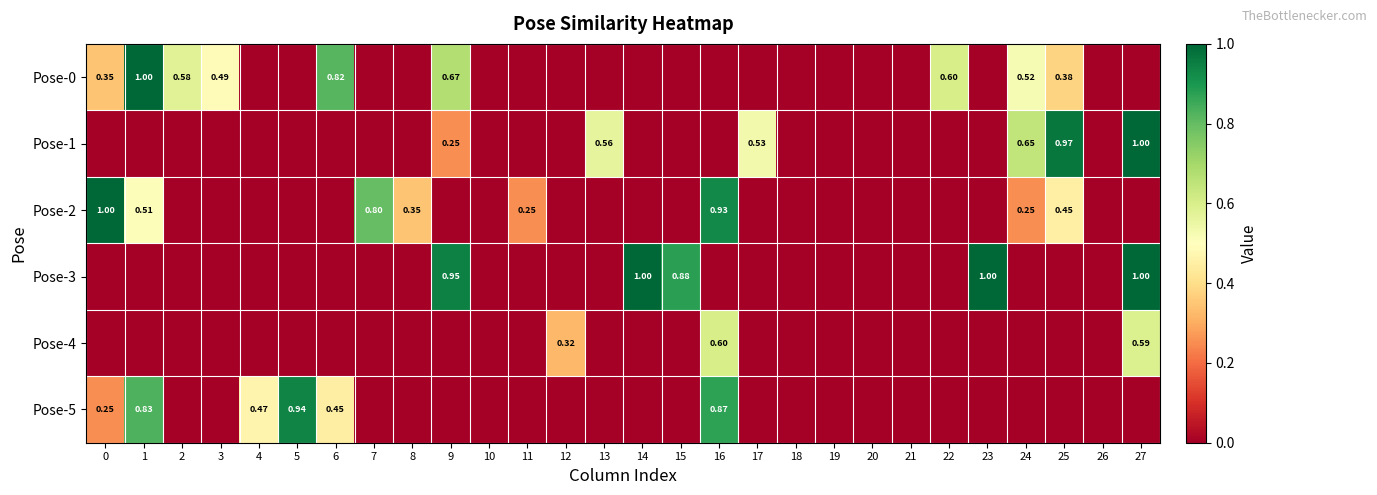

What is the difference between the second highest and minimum values in the Pose-4 series?

0.6